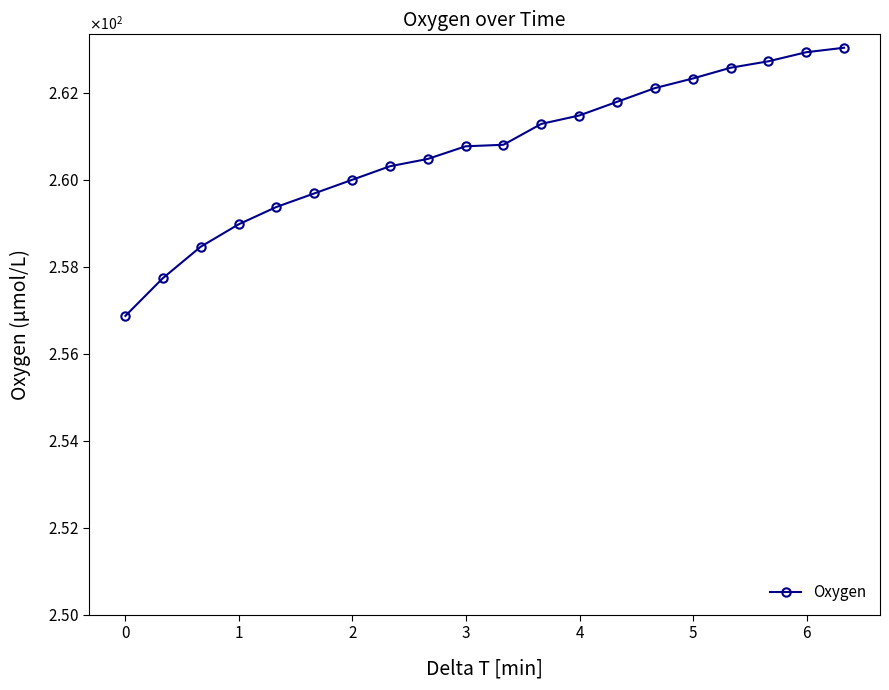

Is this an area chart (filled region under the line)?

No